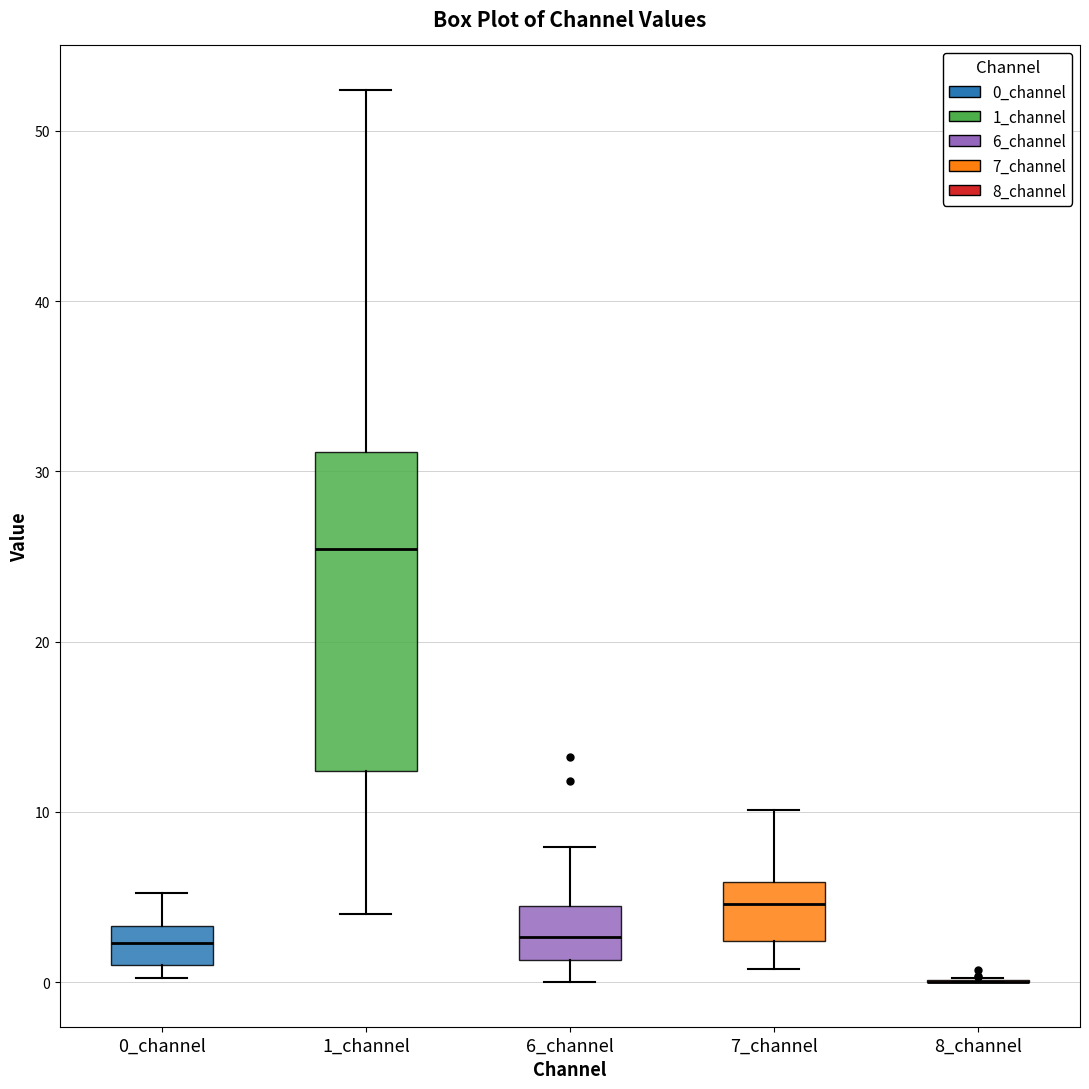

Which box is the tallest, from its lower edge to its upper edge?

1_channel